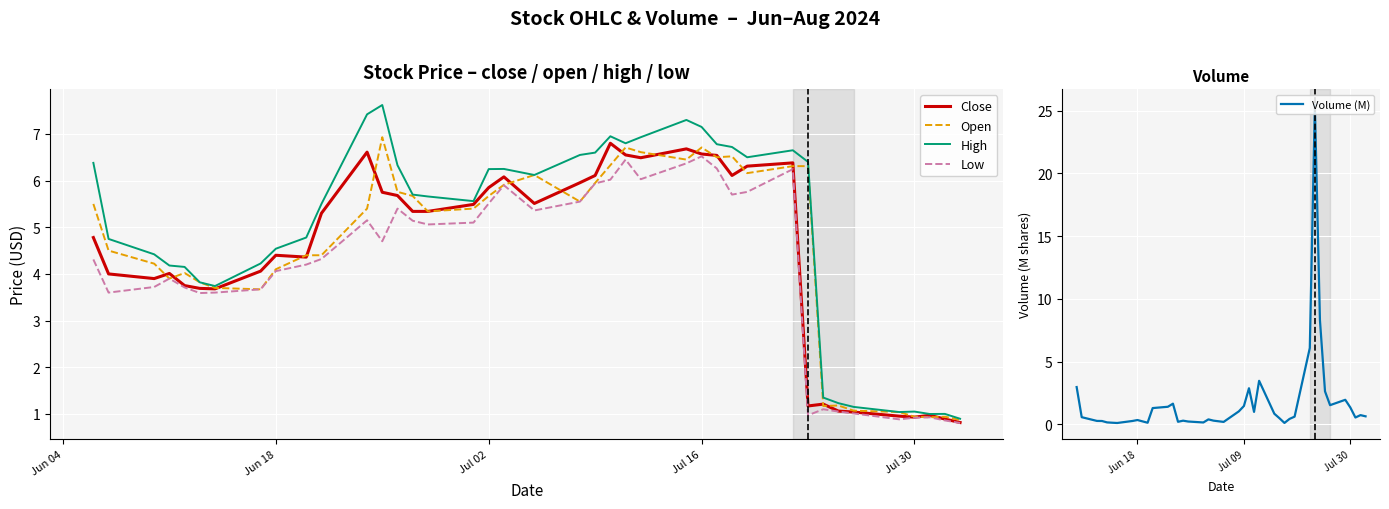

Is it true that Open equals 0.9 at Jul 30?

True